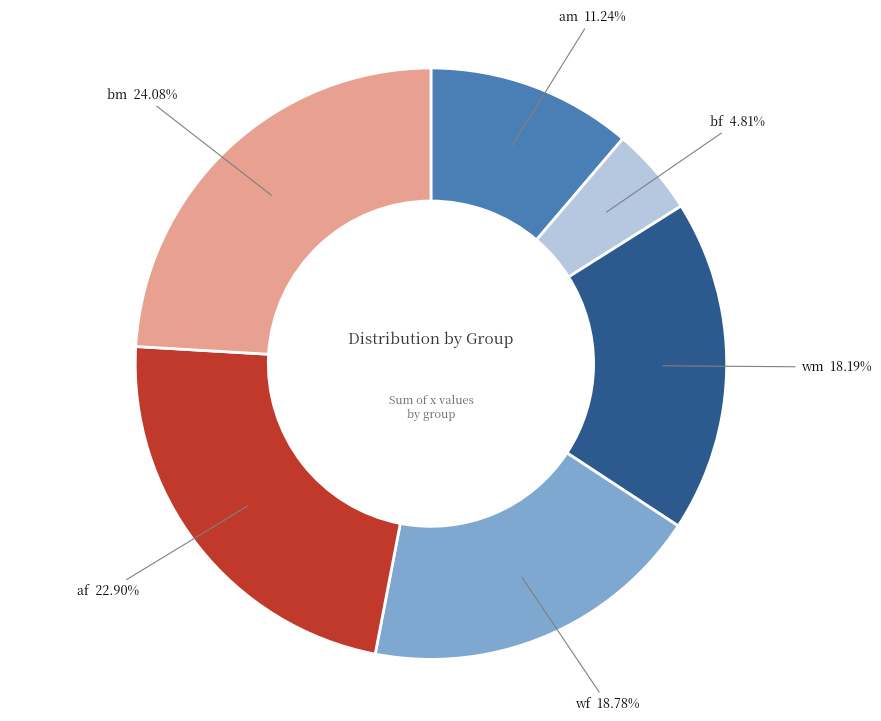

Between am and bf, which is larger?

am